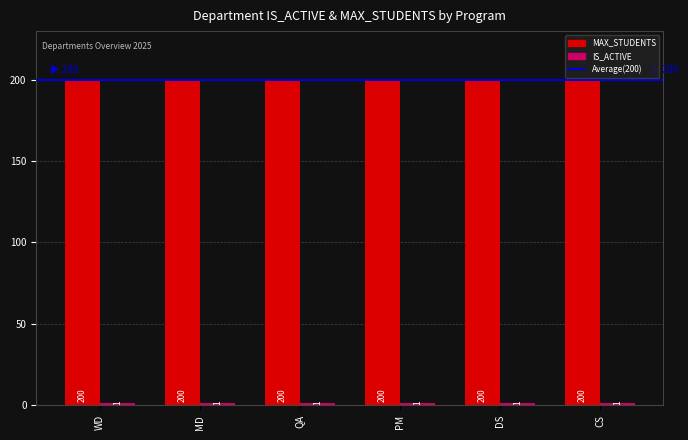

Read the MAX_STUDENTS value at QA.

200